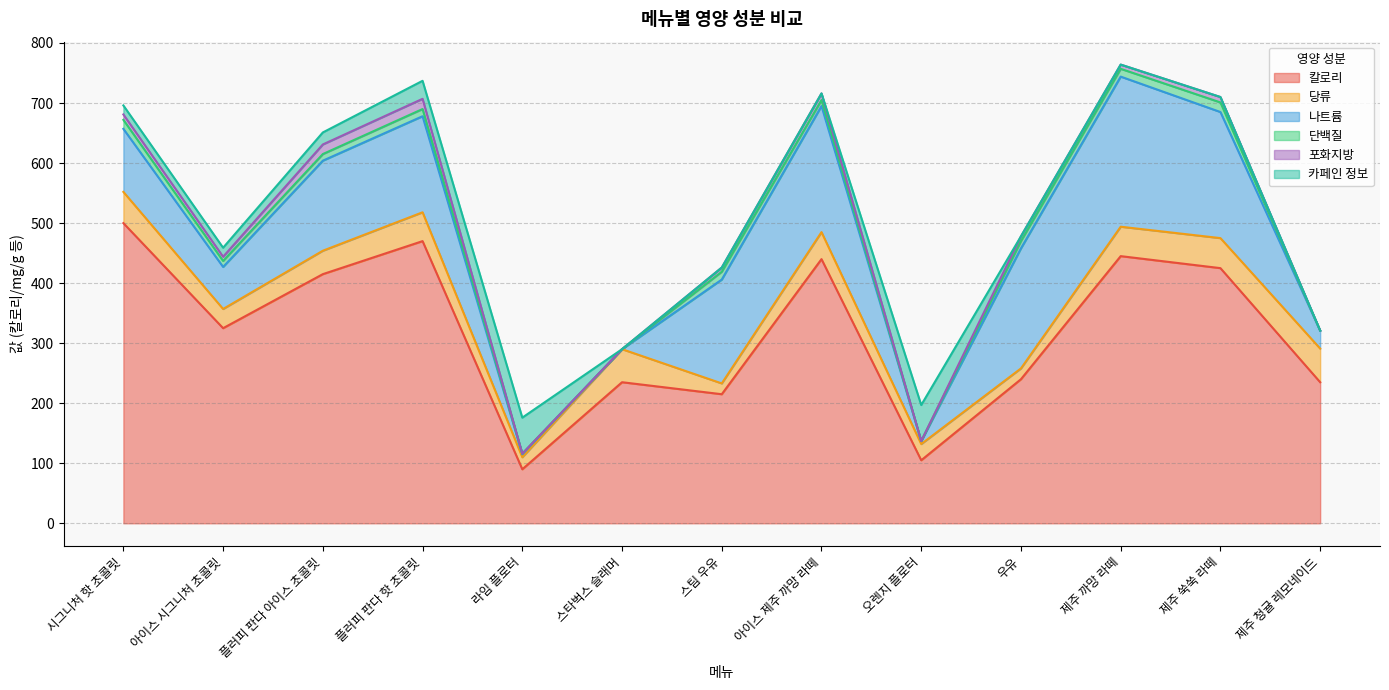

True or false: 칼로리 and 나트륨 cross at least once.

False